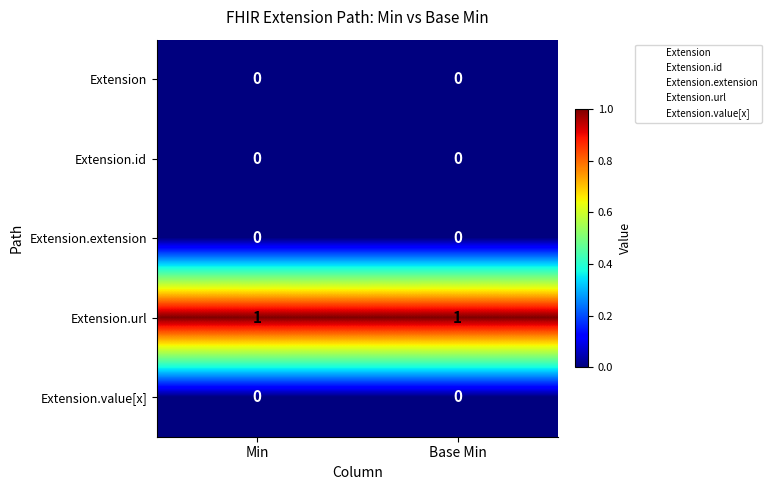

Reading left to right, extract all data points from this chart.

Extension: 0	0
Extension.id: 0	0
Extension.extension: 0	0
Extension.url: 1	1
Extension.value[x]: 0	0